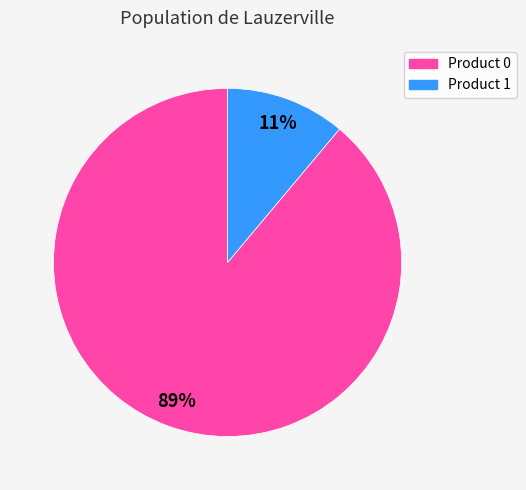

Is the sum of Product 0 and Product 1 greater than half?

Yes